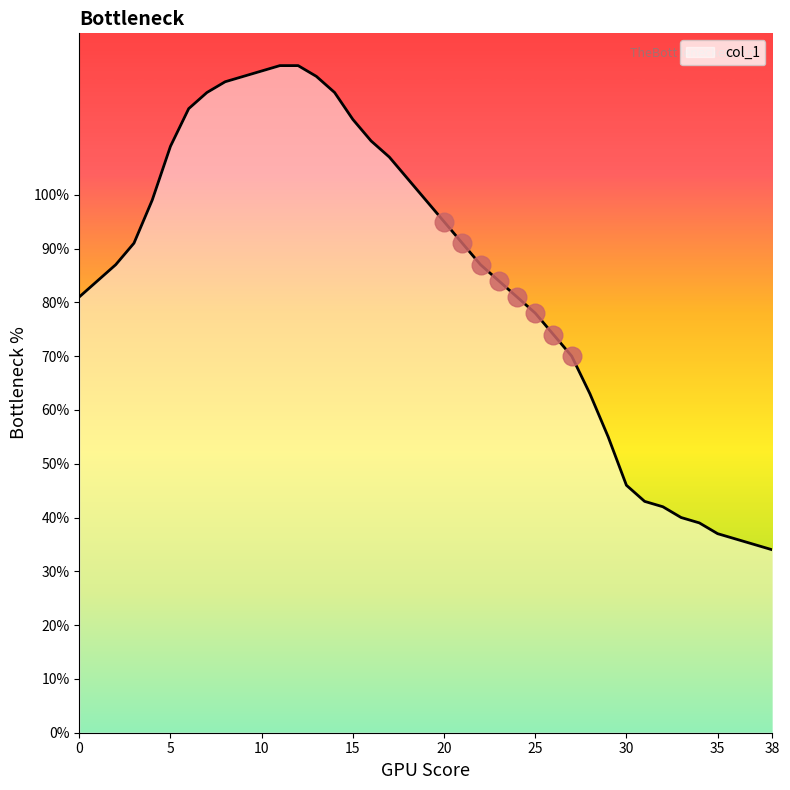

What is the greatest value displayed?

124